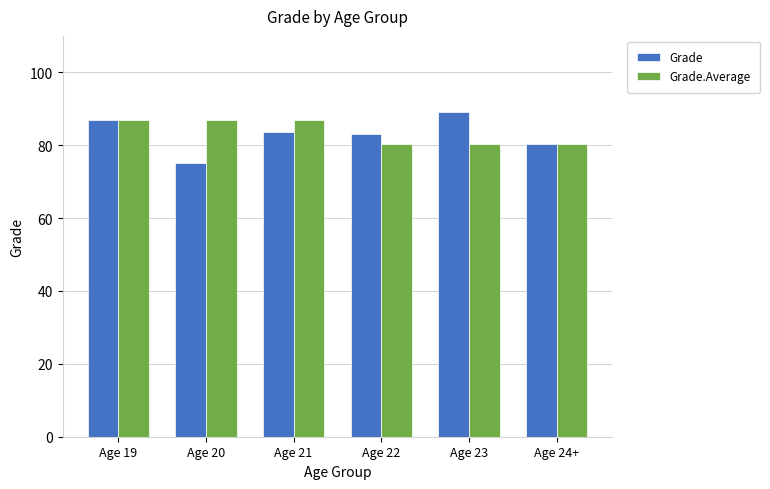

How many values in the Grade.Average series exceed 86?

3